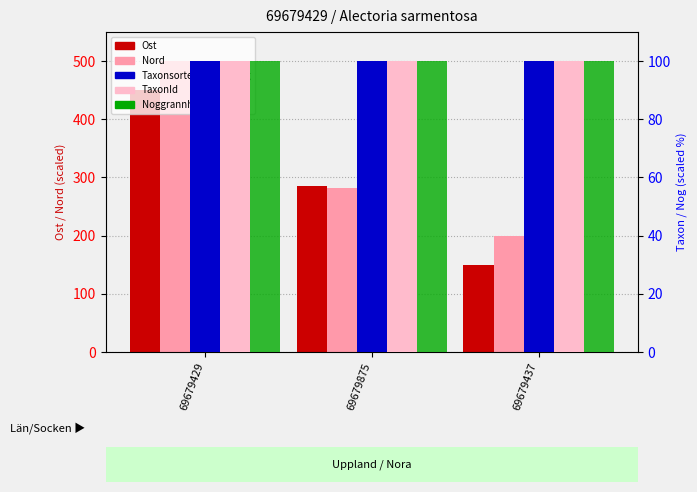

At which label is TaxonId closest to 100?

69679429